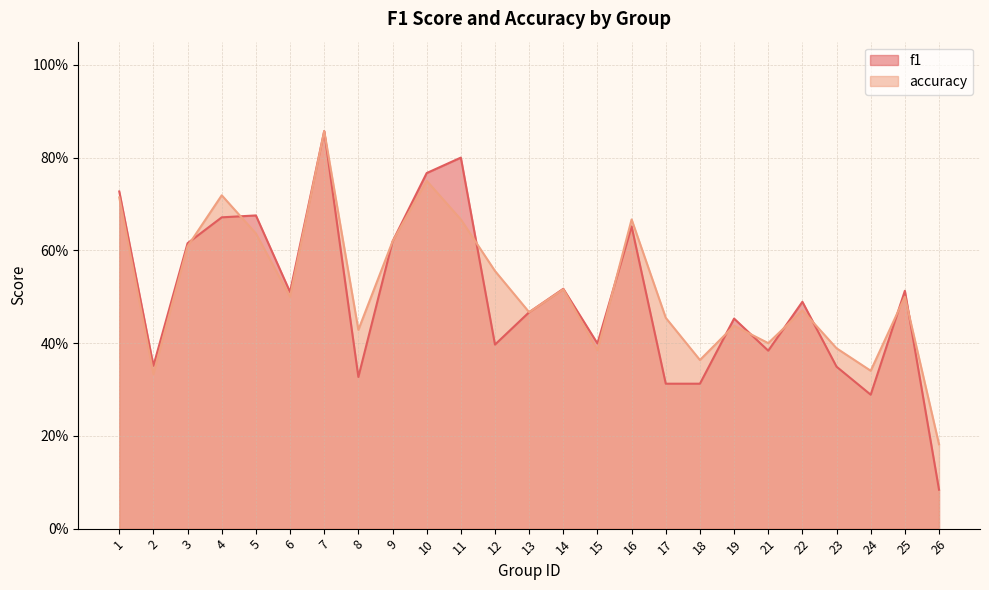

True or false: accuracy has a value of 0.2 at 18.

False